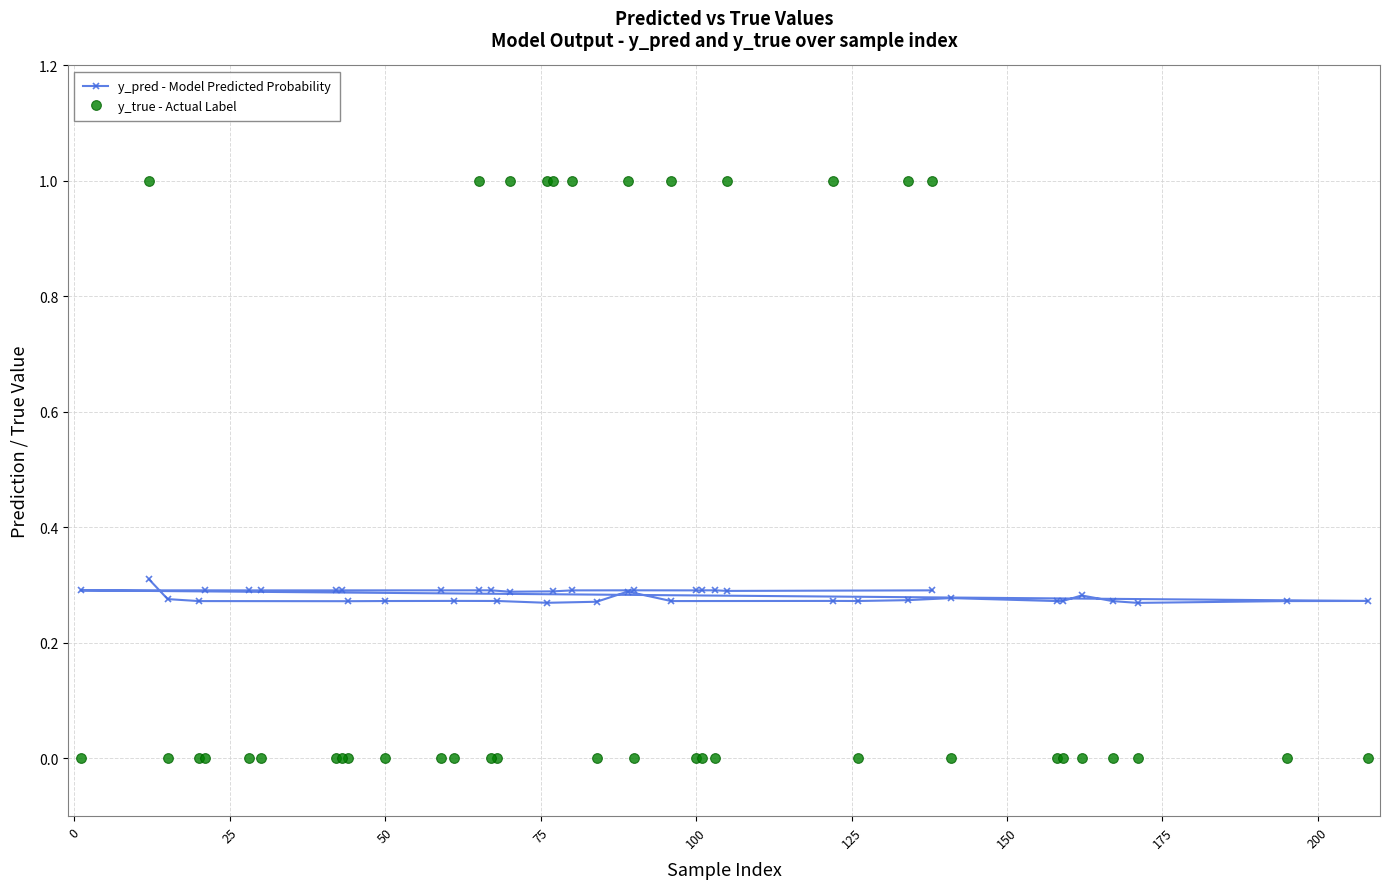

How many interior local peaks does the y_true - Actual Label series have?

3